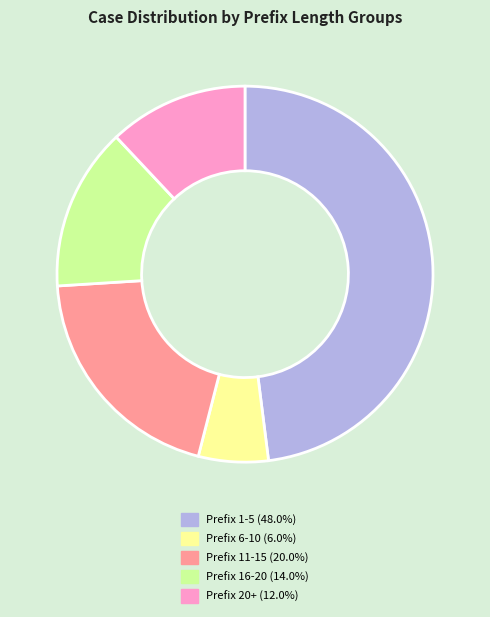

Does any single category account for the majority?

No